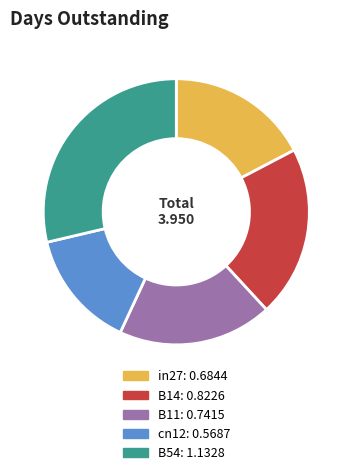

Is it true that B11 is 32% of the pie?

False